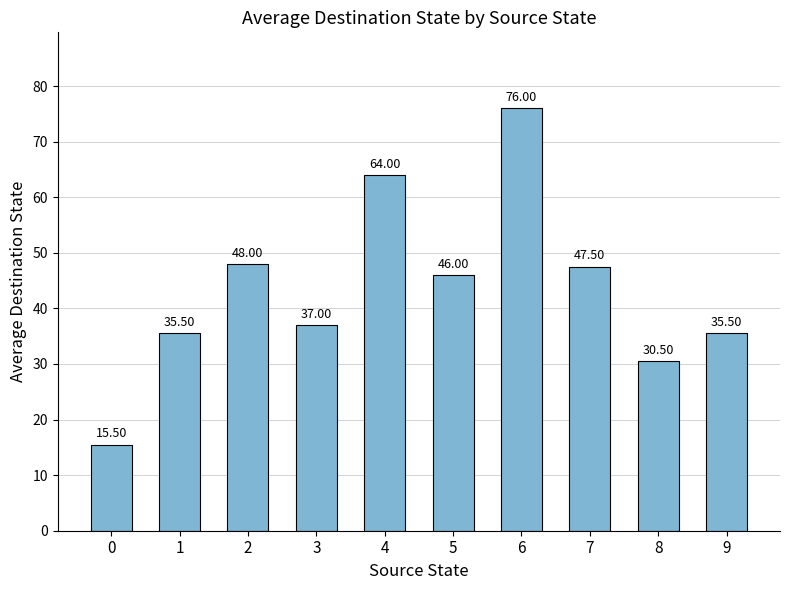

Reading right to left, transcribe all the data shown in this chart.

9=35.5	8=30.5	7=47.5	6=76.0	5=46.0	4=64.0	3=37.0	2=48.0	1=35.5	0=15.5